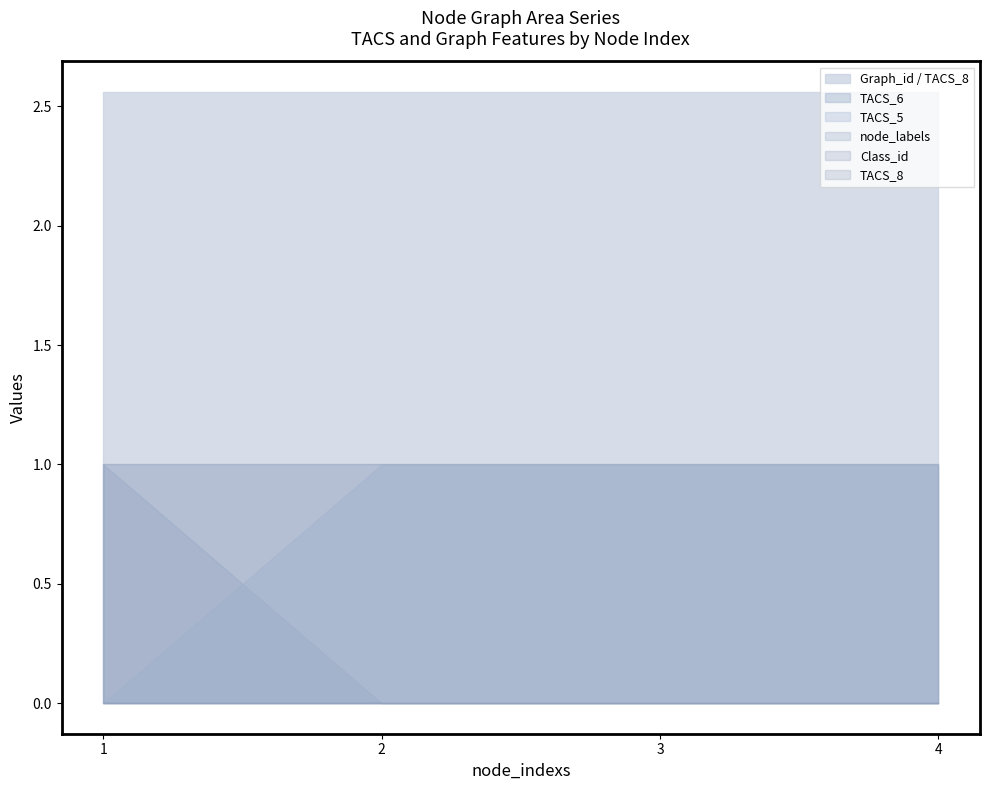

Does the chart have visible grid lines?

No